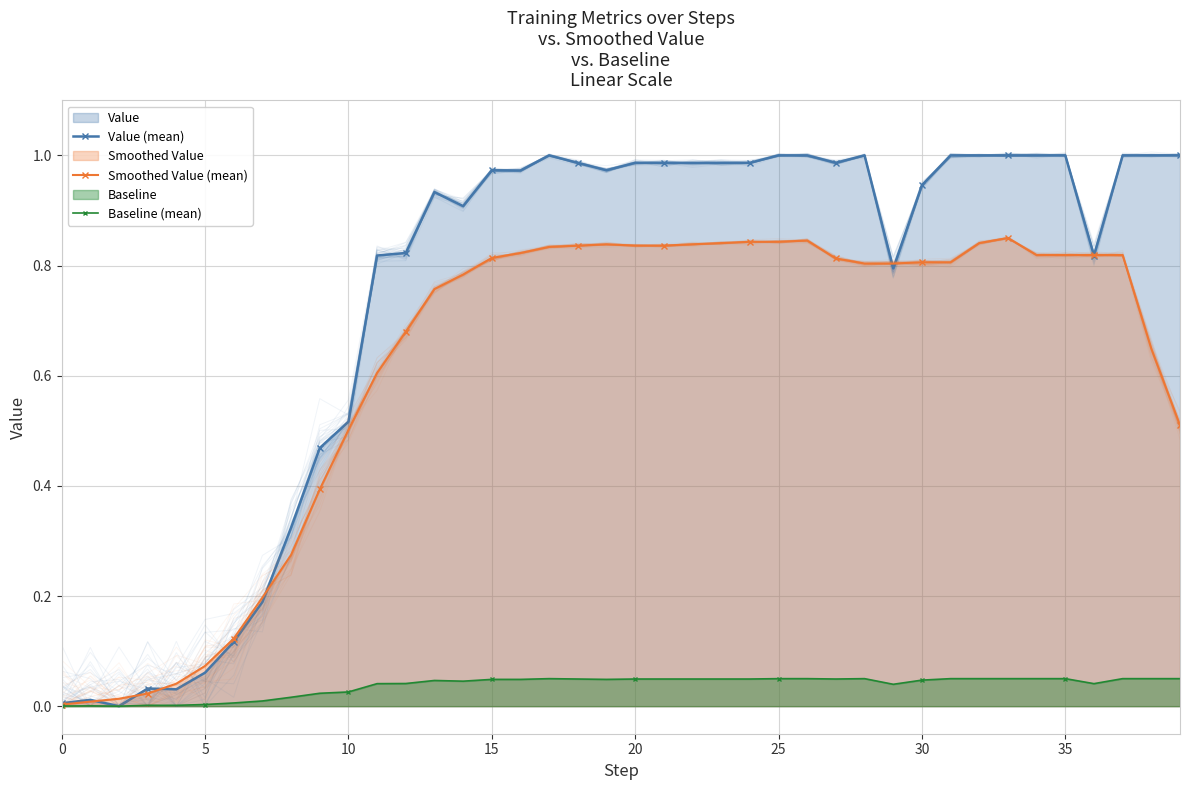

How many intersections are there between Smoothed Value (mean) and Value (mean)?

8